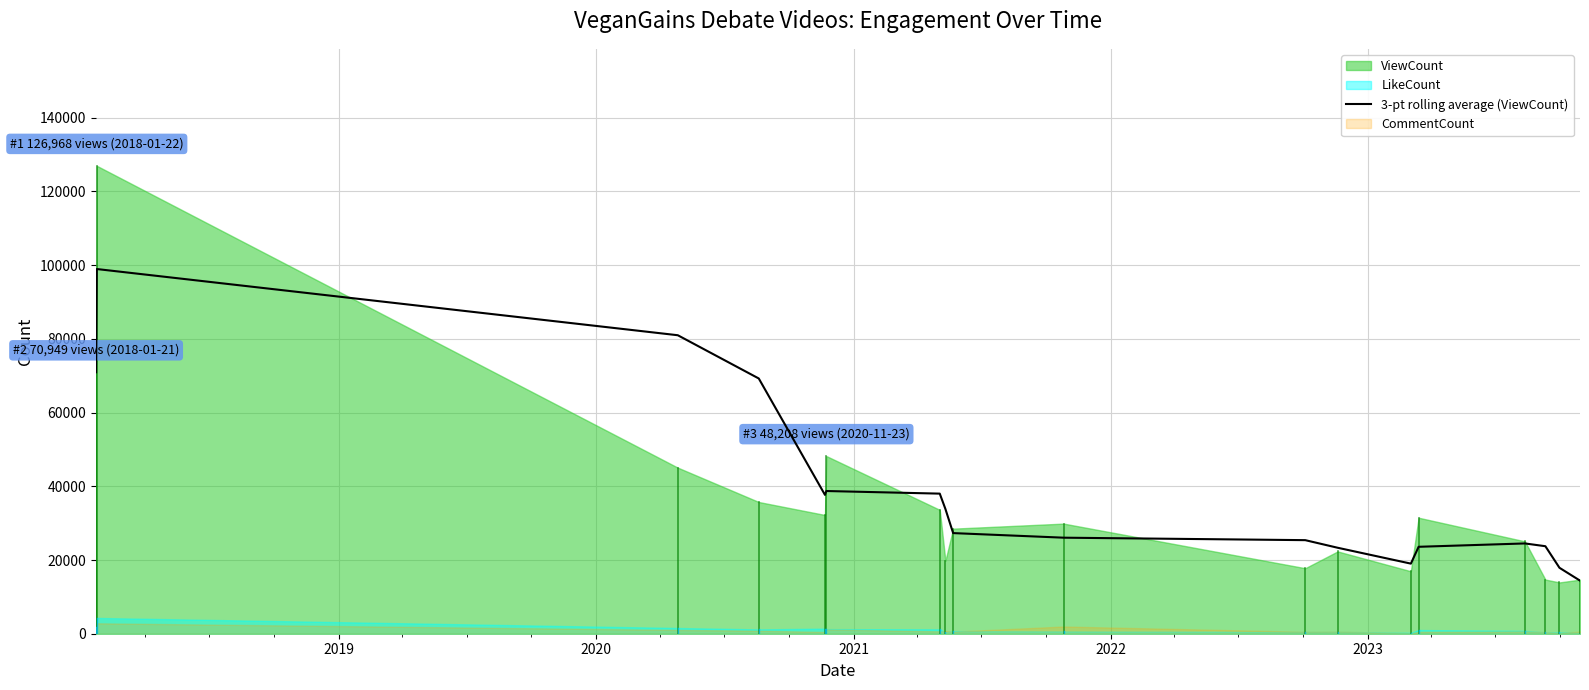

What is the maximum value for 3-pt rolling average (ViewCount)?

98958.5